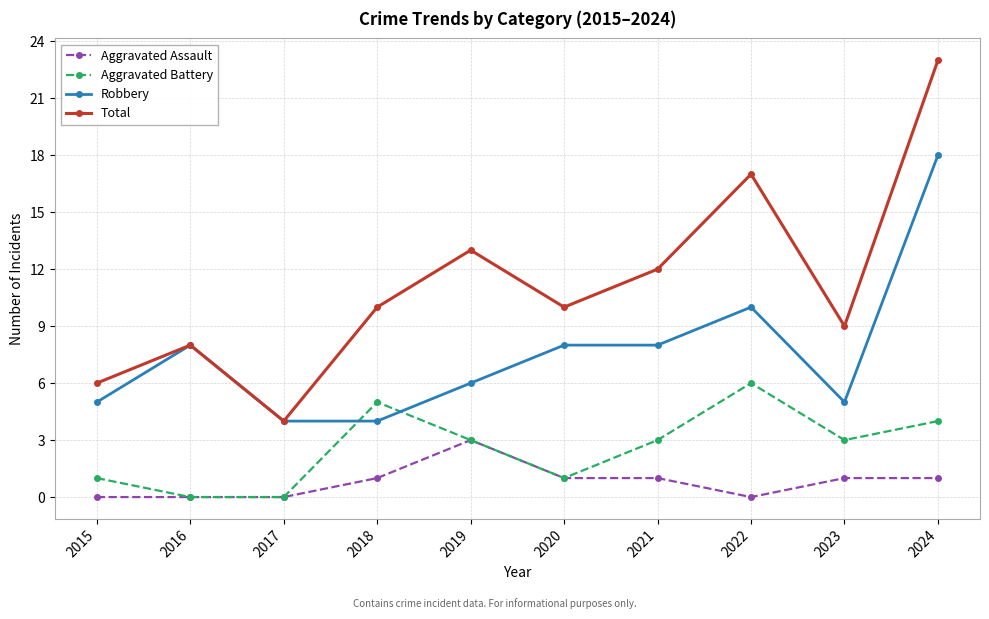

Which series has the largest total across all categories?

Total